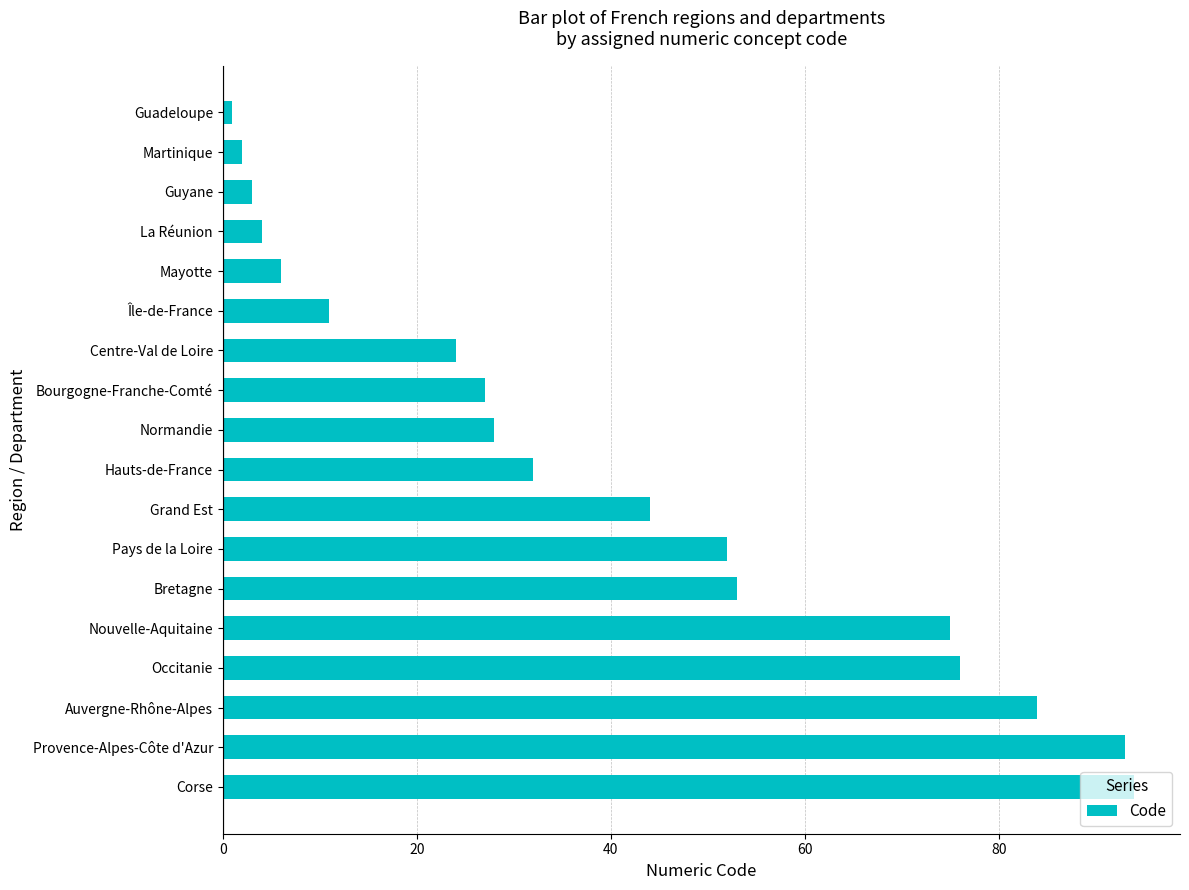

How many data points are less than 32?

9